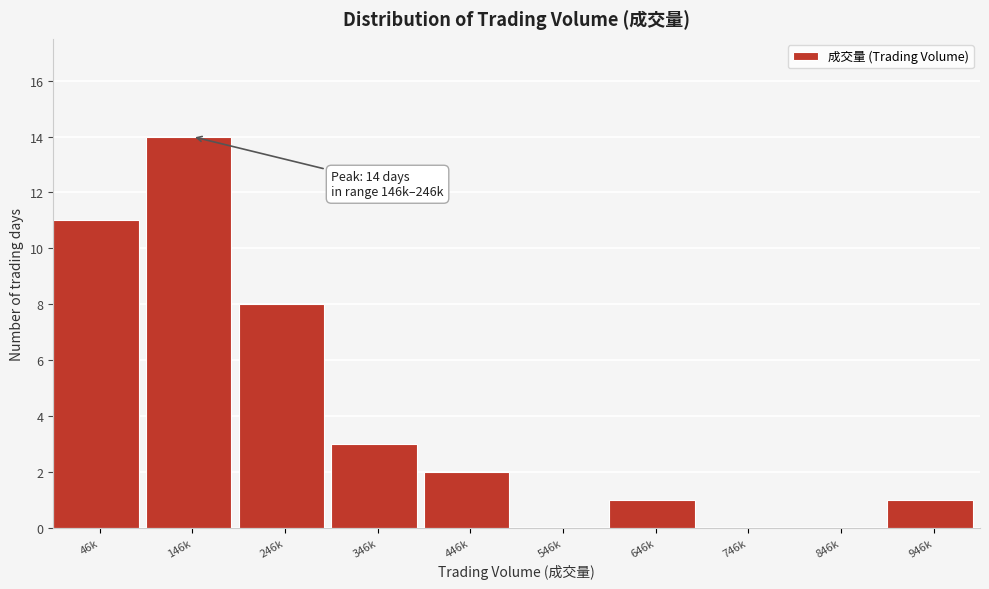

Reading left to right, extract all data points from this chart.

46k=11	146k=14	246k=8	346k=3	446k=2	546k=0	646k=1	746k=0	846k=0	946k=1